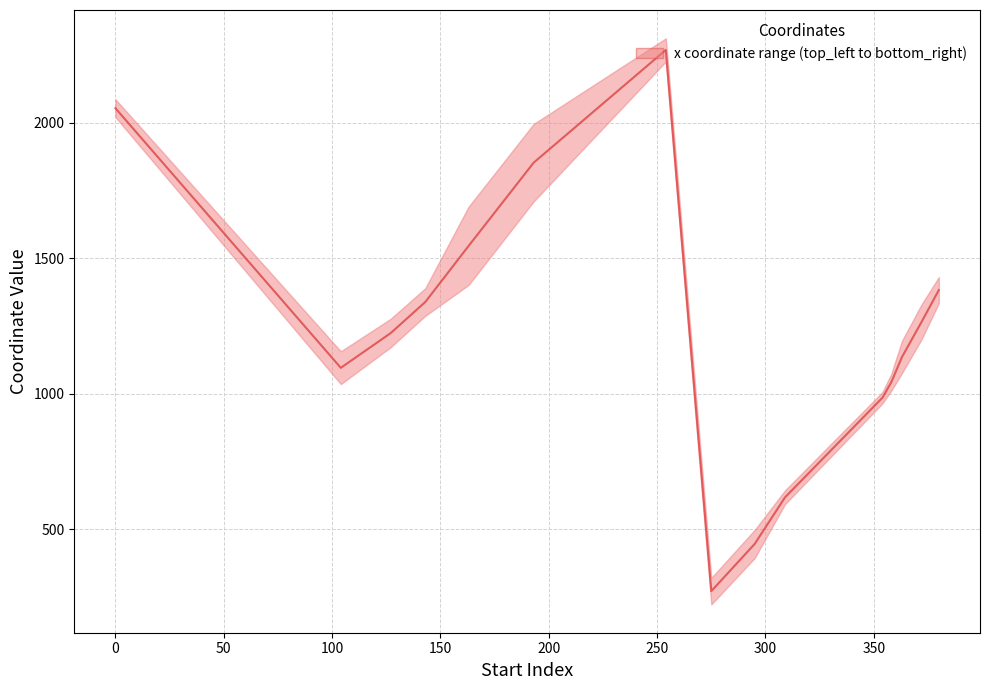

Reading right to left, extract all data points from this chart.

1382	1264	1135	1041	985	617	445	271	2268	1852	1545	1338	1223	1095	2053